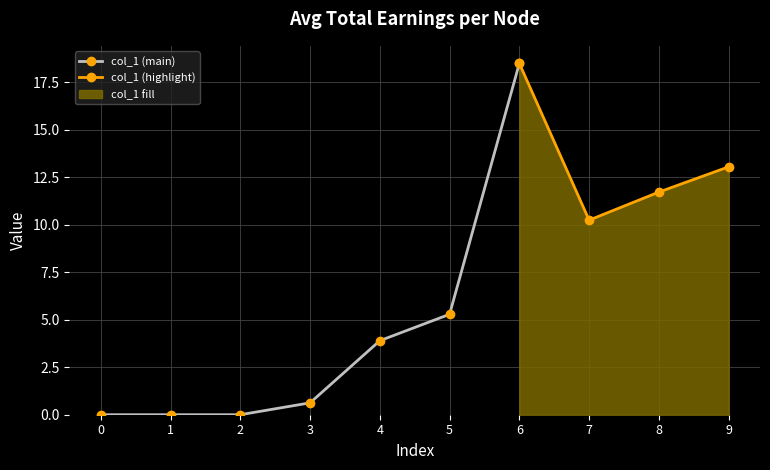

Reading left to right, transcribe all the data shown in this chart.

0=0.0	1=0.0	2=0.0	3=0.6	4=3.9	5=5.3	6=18.5	7=10.2	8=11.7	9=13.0